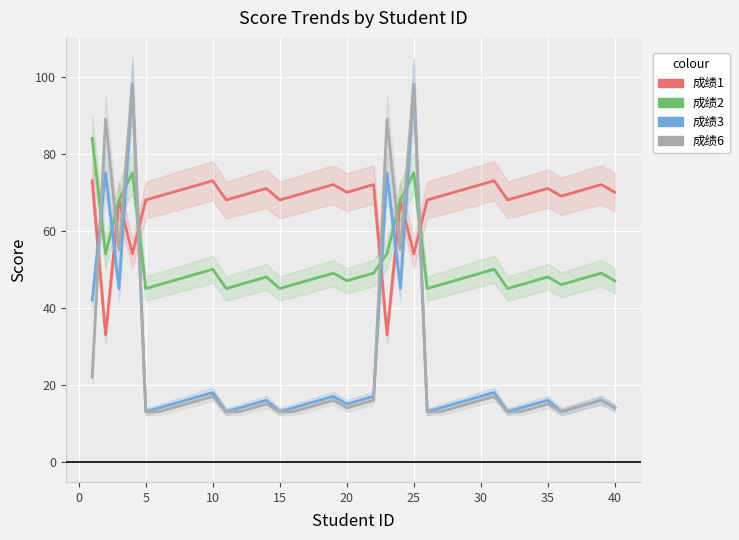

How many data points in 成绩3 are less than 16?

20